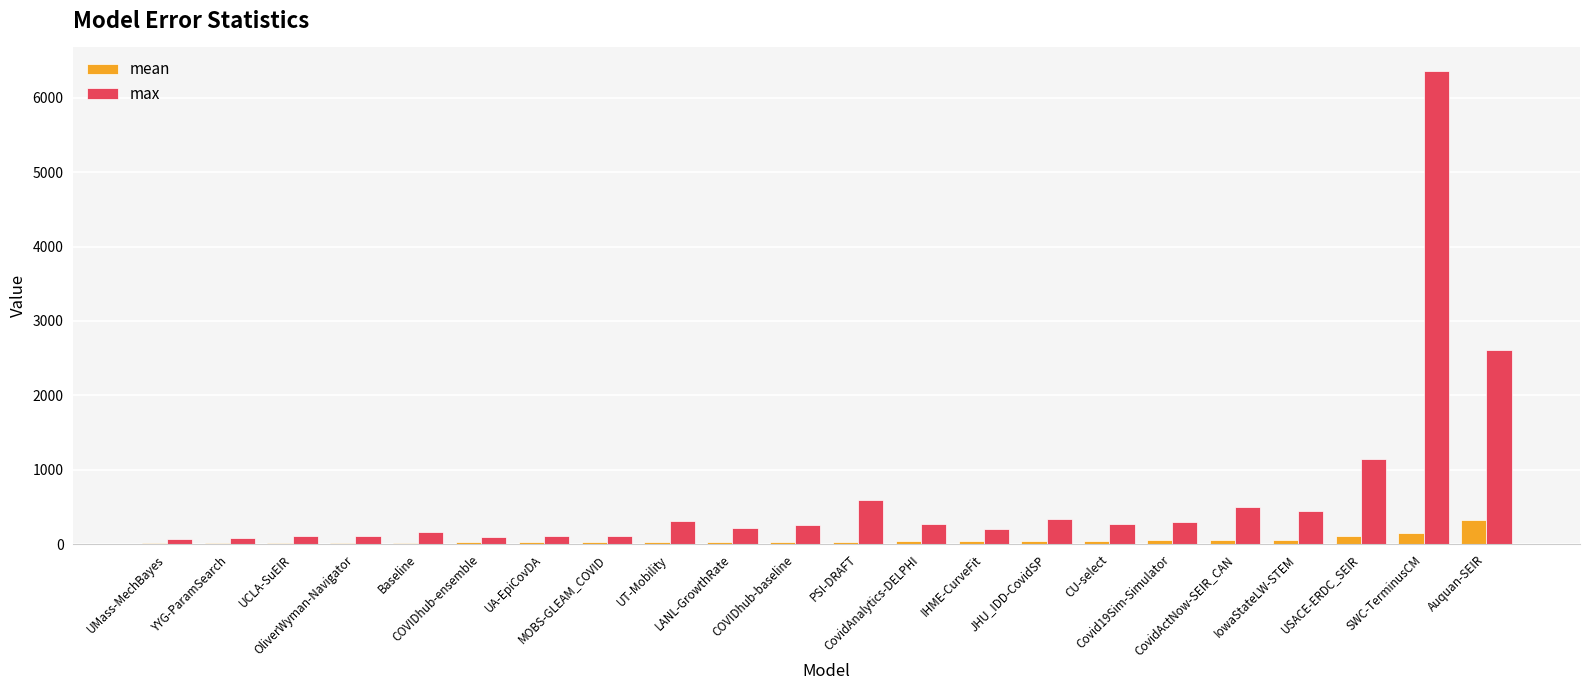

Which category has the highest value in the max series?

SWC-TerminusCM